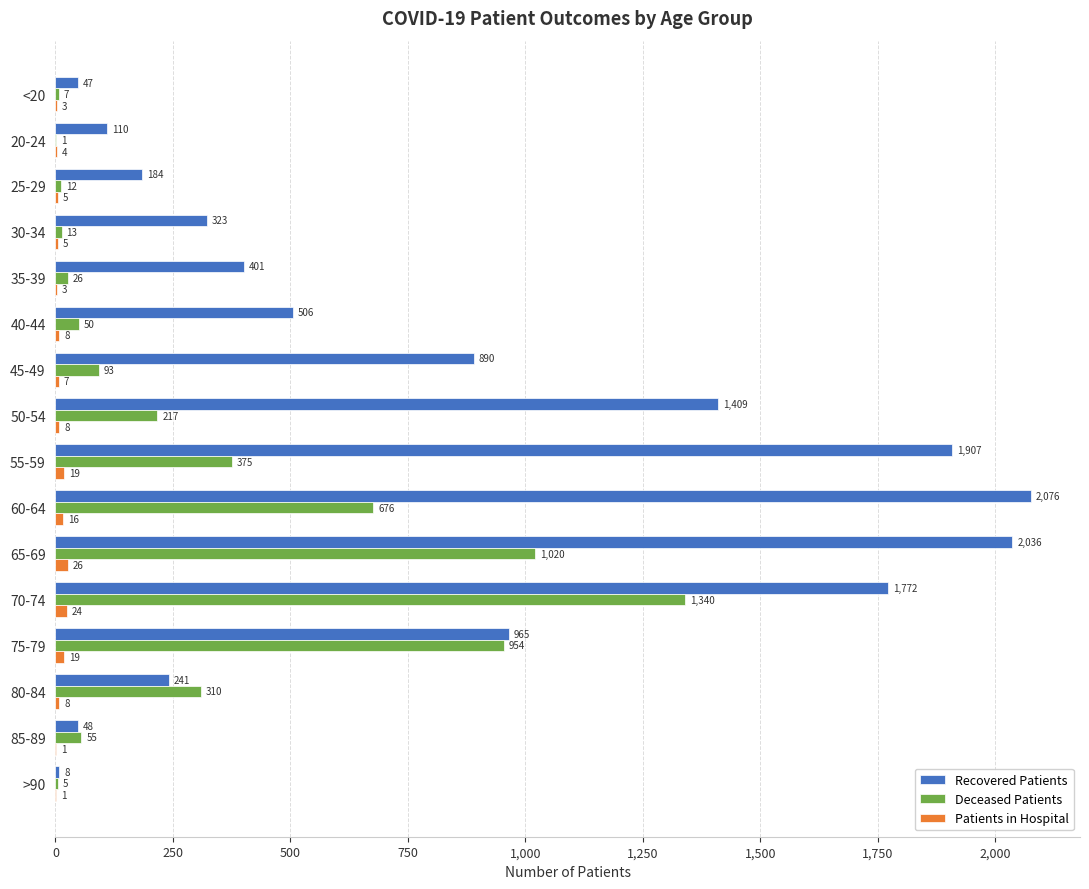

How many categories are shown in the chart?

16